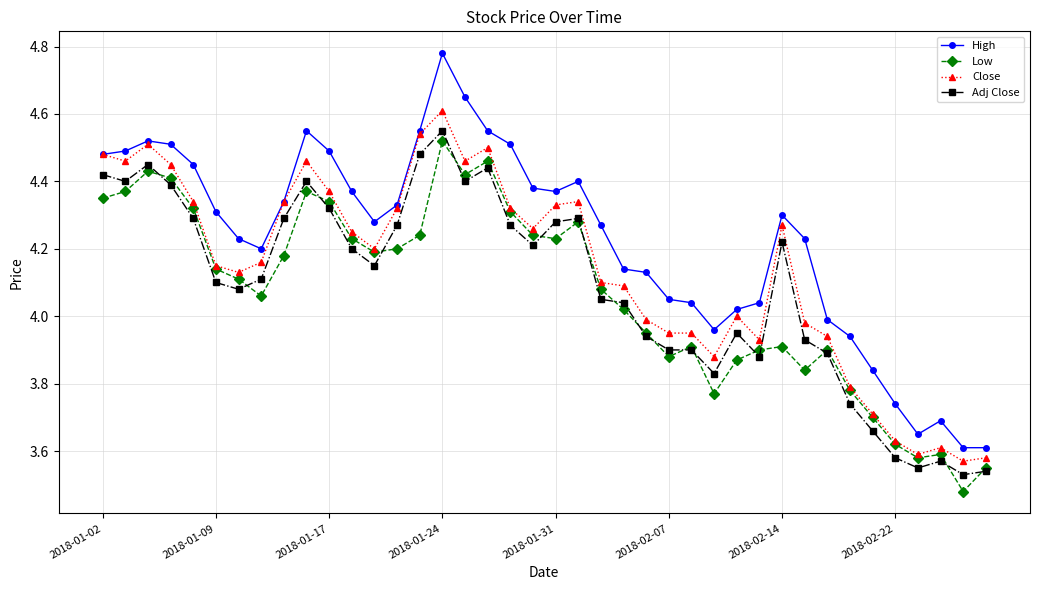

Which series has the largest total across all categories?

High